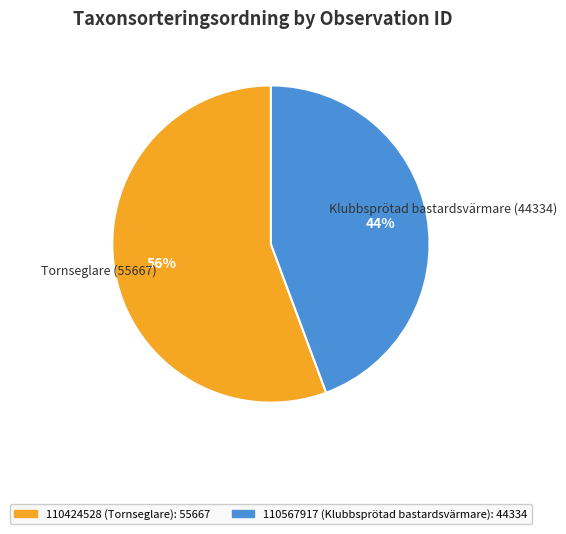

To the nearest percent, what percentage of the pie is 110424528?

56%